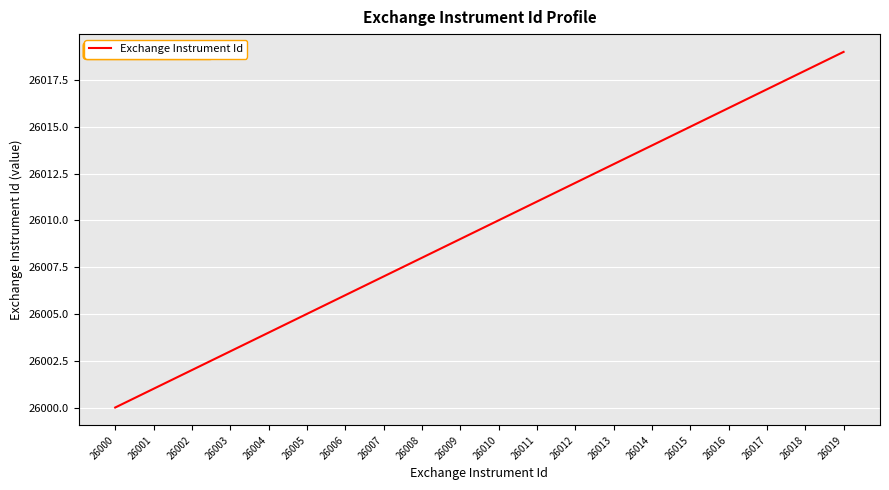

What is the sum of the values at 26000 and 26005?

52005